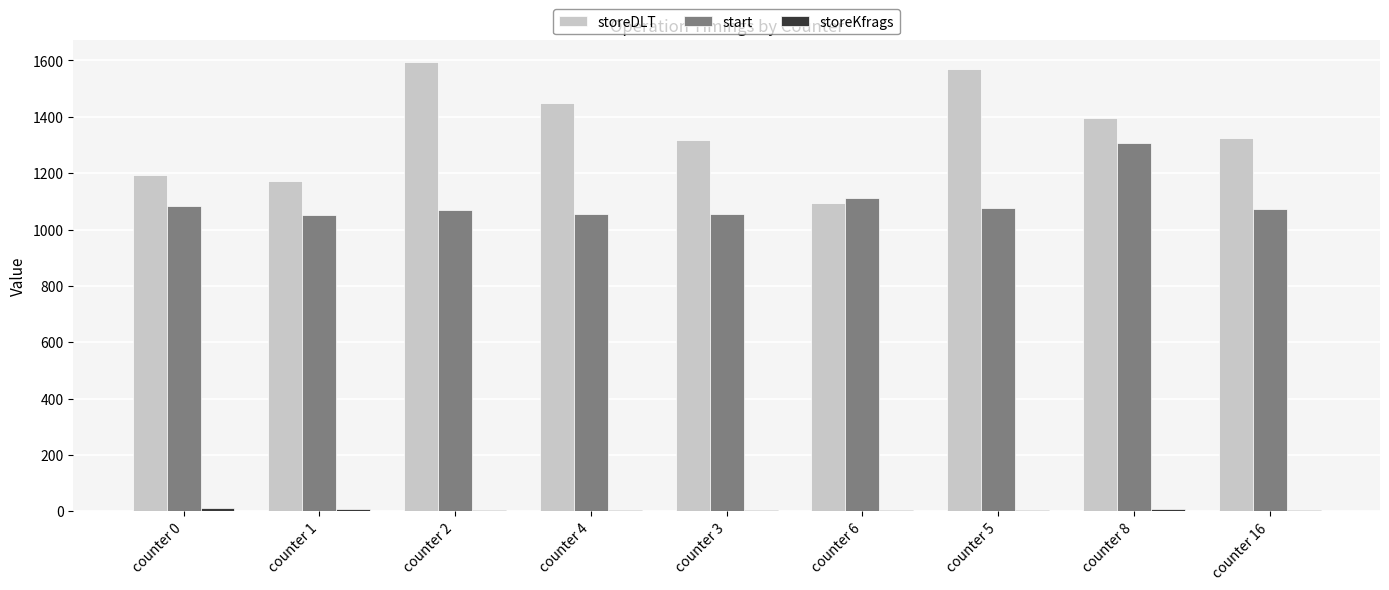

At which category is the sum across all series the highest?

counter 8